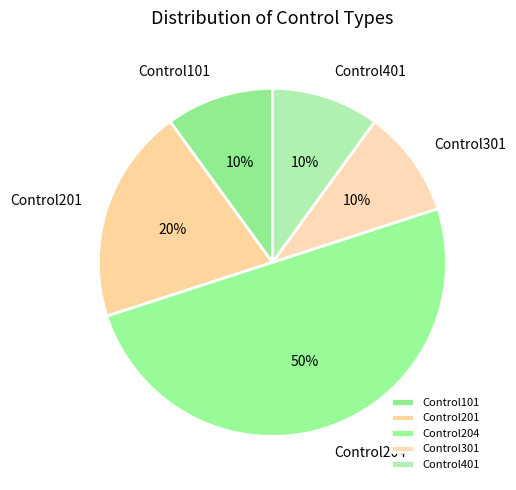

What percentage is the Control204 slice, to the nearest percent?

50%